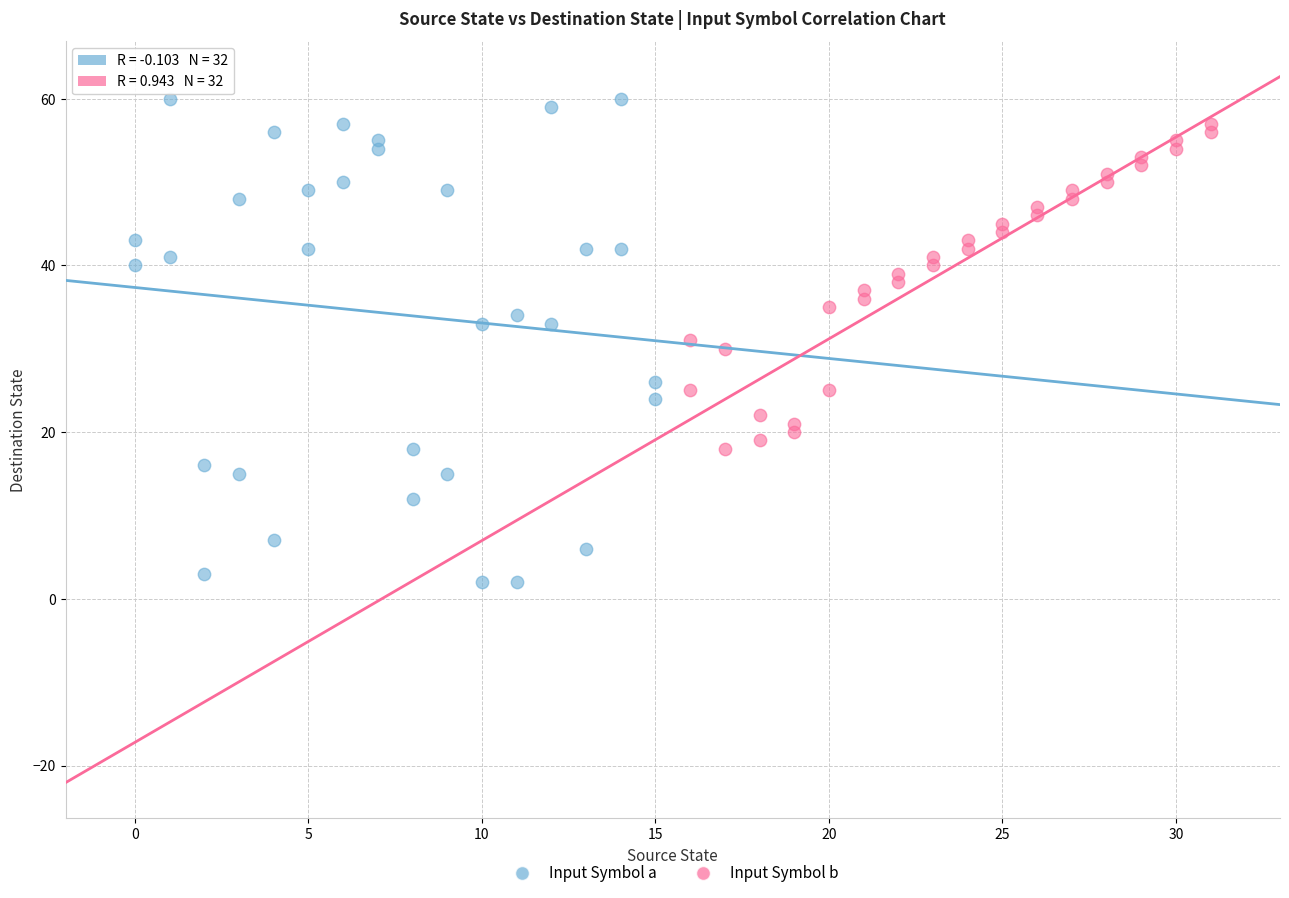

Which series reaches the minimum Y coordinate?

Input Symbol a